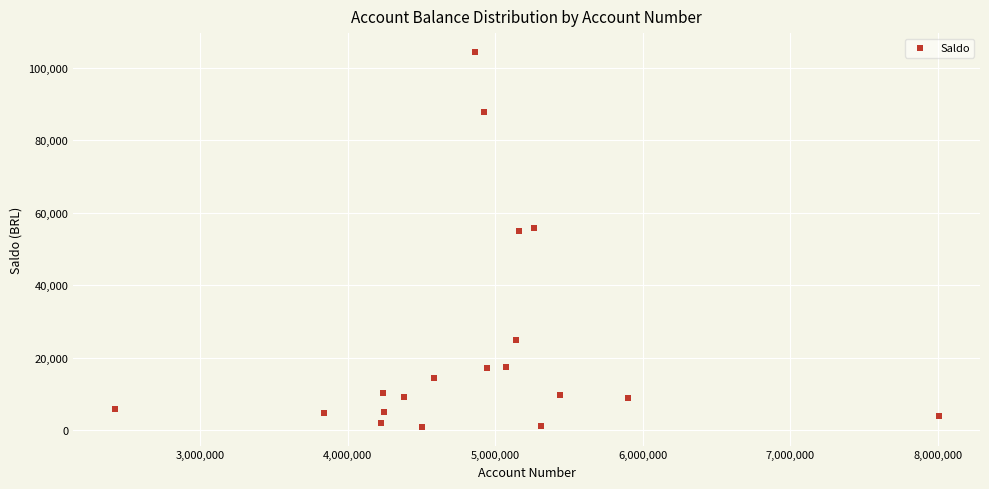

What is the range of Y values (max minus min)?

103442.9